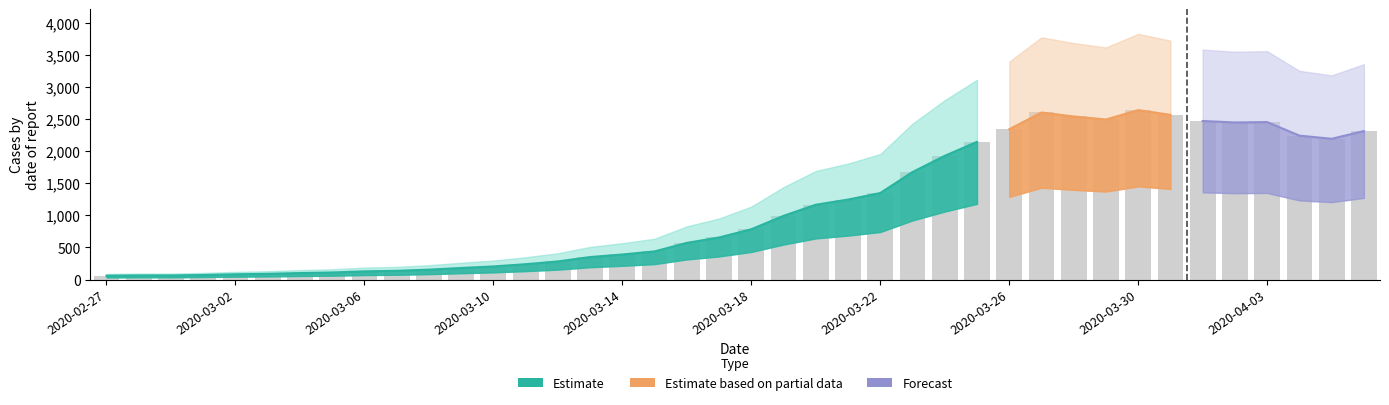

Reading left to right, extract all data points from this chart.

61	65	65	72	83	90	102	111	129	137	155	181	205	240	283	351	391	439	572	656	784	993	1166	1246	1348	1675	1927	2145	2341	2602	2540	2493	2639	2566	2470	2447	2453	2242	2193	2313